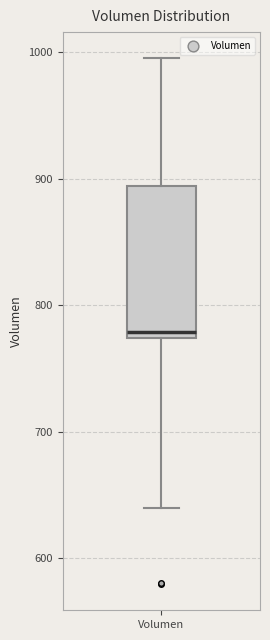

Read this box plot against the y-axis: the position of the median line, the range covered by the box, and the ends of both whiskers. The values are not printed on the chart, so give them approximately, as read against the axis.

median 780, box 770 to 890, whiskers 640 to 1000